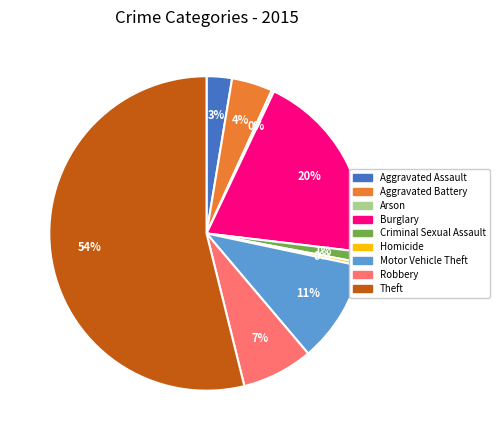

What percentage is the Criminal Sexual Assault slice, to the nearest percent?

1%